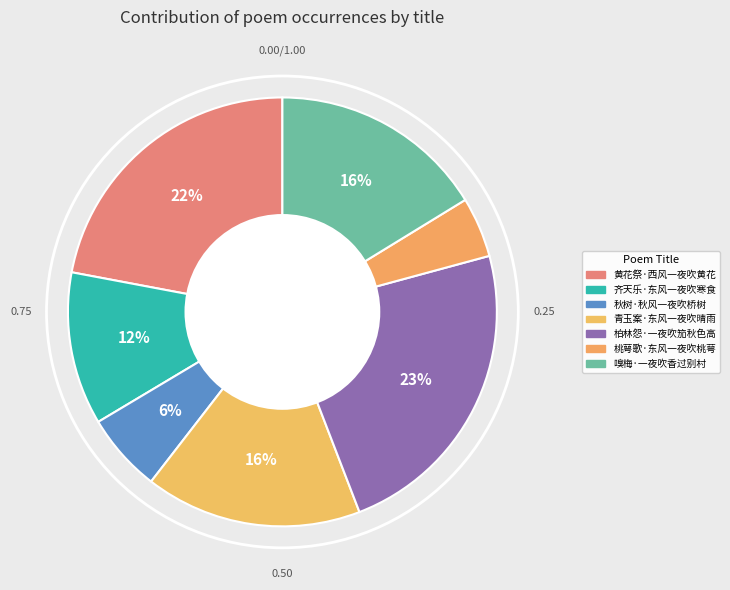

Which category has the biggest portion of the pie?

柏林怨·一夜吹笳秋色高